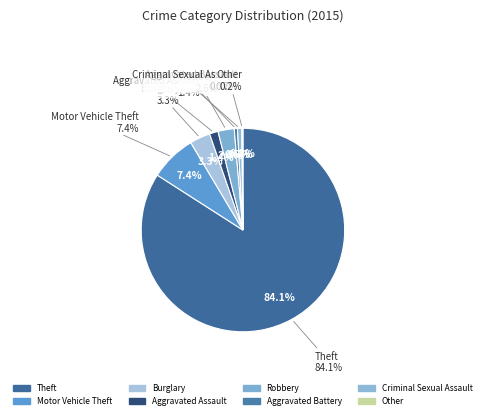

To the nearest percent, what percentage of the pie is Motor Vehicle Theft?

7%